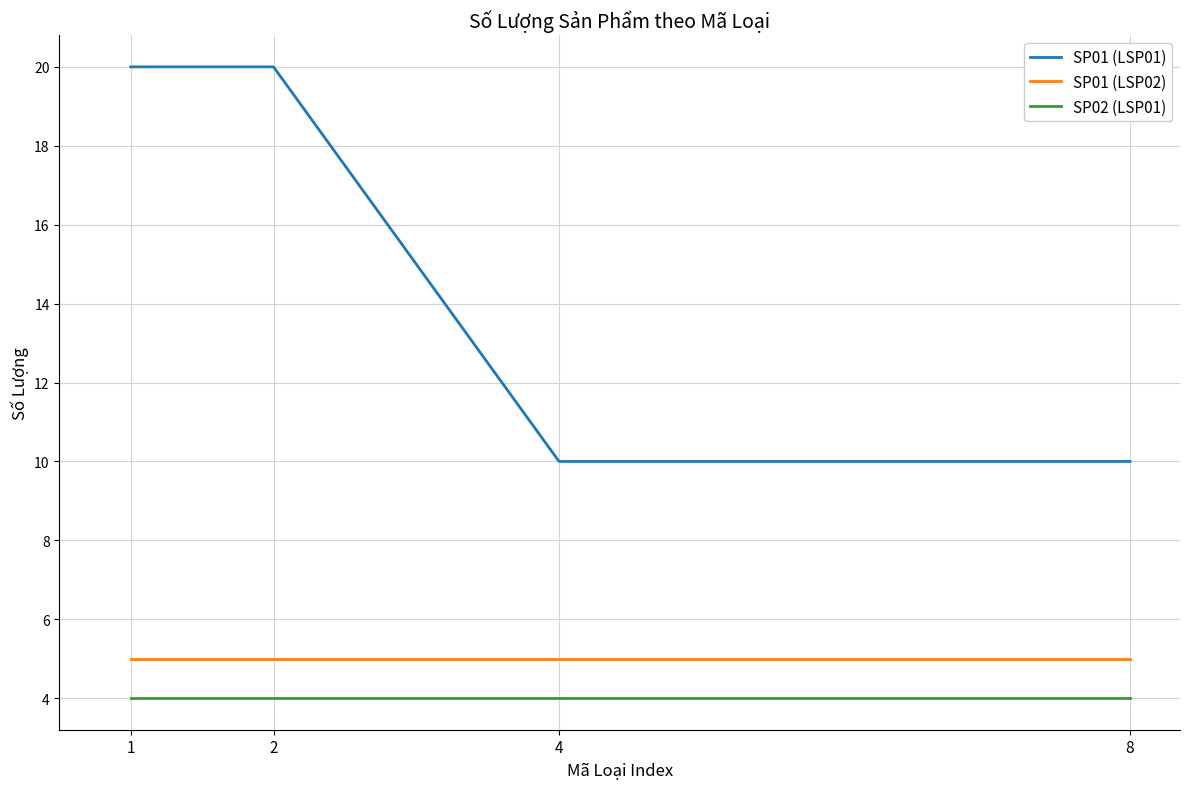

What is the greatest value displayed?

20